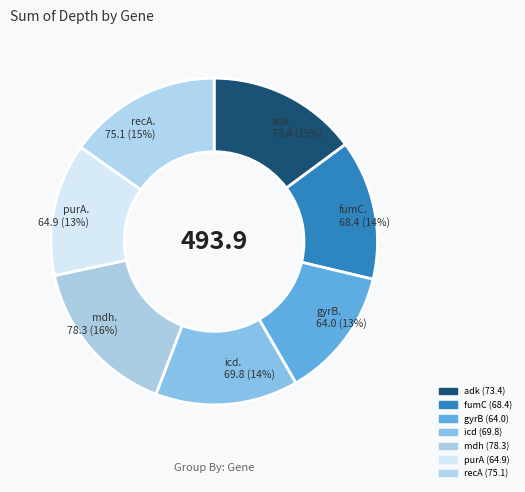

Which slice is the smallest?

gyrB